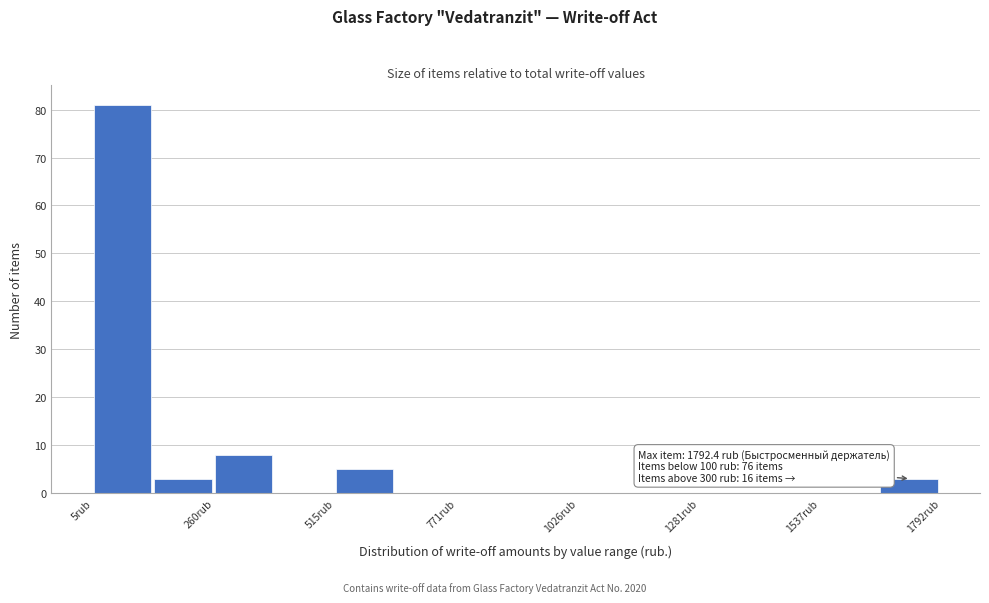

Read against the x-axis, roughly where is the centre of the tallest bar?

50